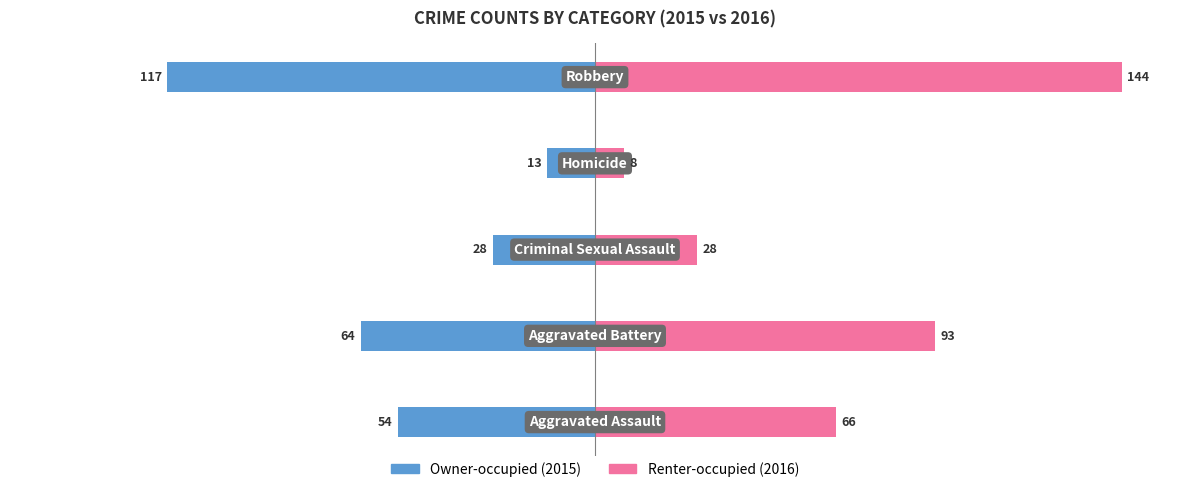

Which series has the largest total across all categories?

Renter-occupied